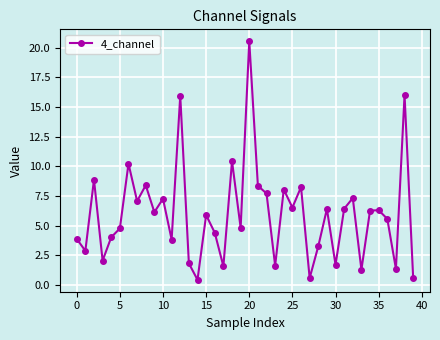

What is the difference between the maximum and minimum values?

20.1